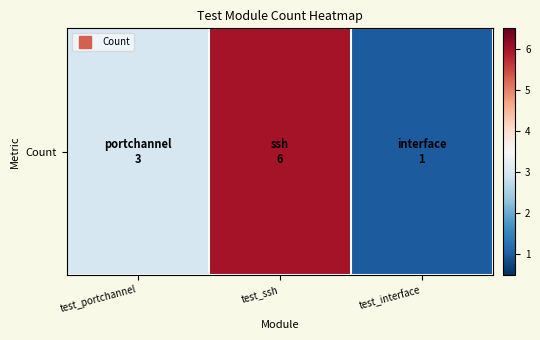

Where is the data nearest to the value 3?

test_portchannel